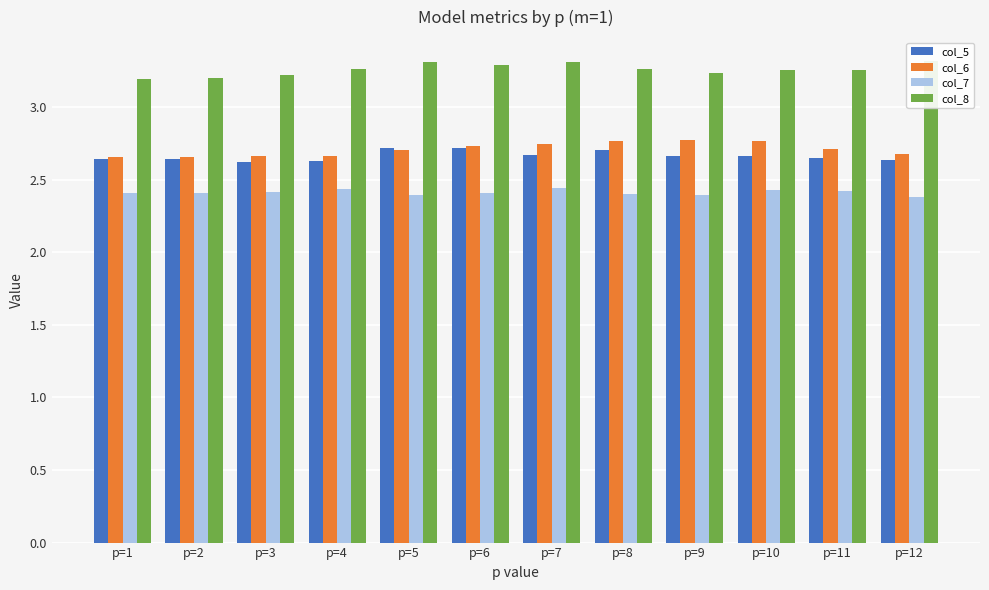

True or false: col_7 has a value of 2.4 at p=6.

True